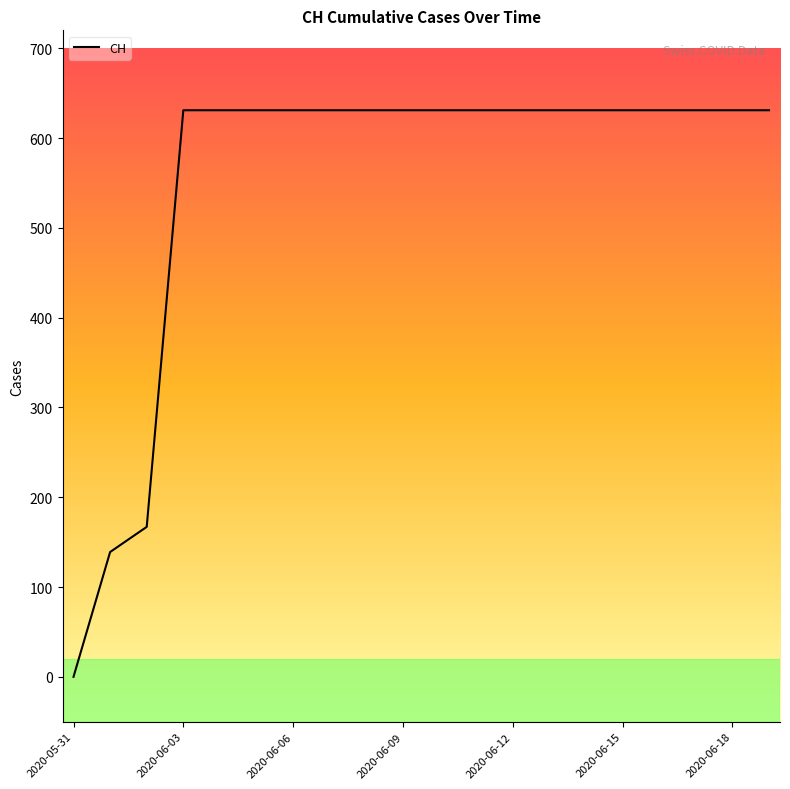

What is the greatest value displayed?

631